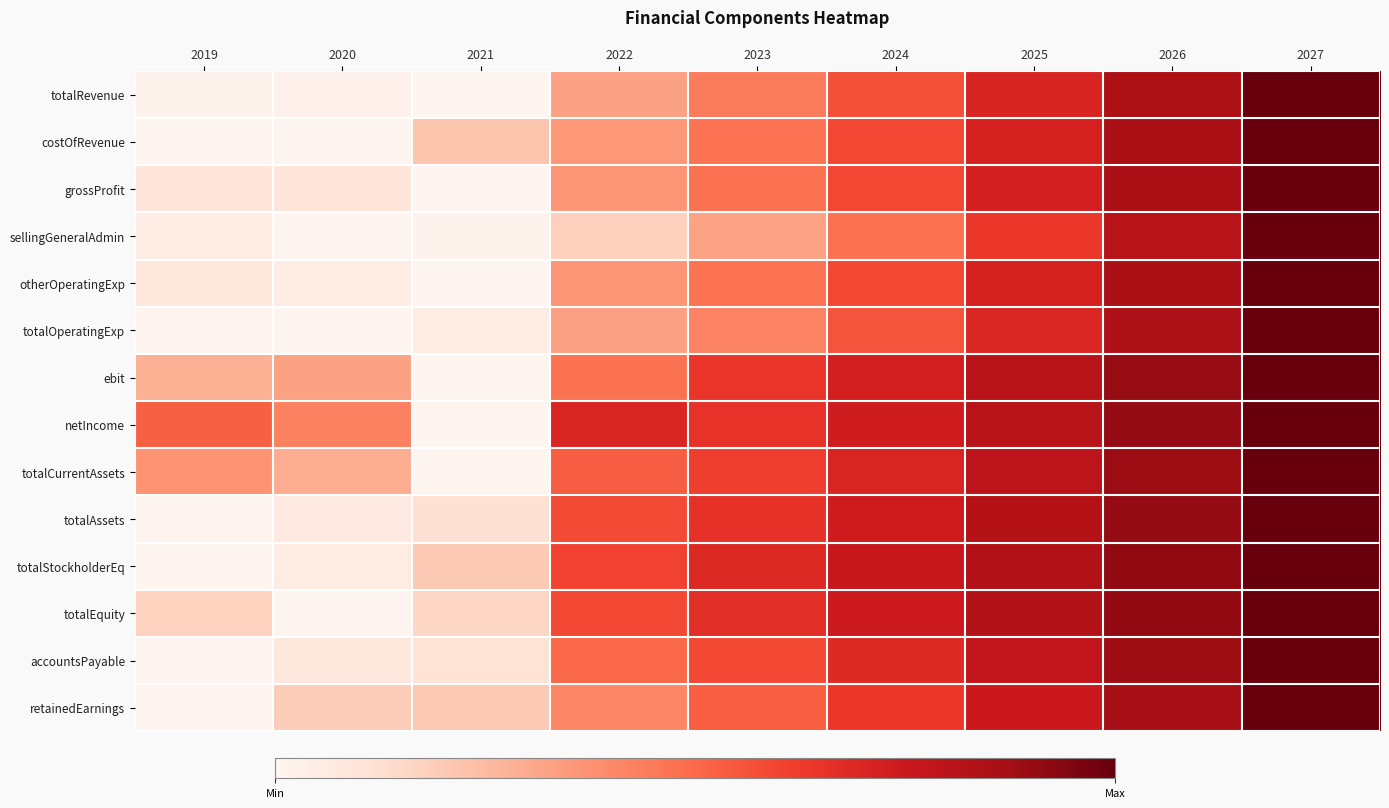

Reading left to right, what are all the values shown in this chart?

totalRevenue: 2019=0.0	2020=0.0	2021=0.0	2022=0.3	2023=0.4	2024=0.6	2025=0.7	2026=0.8	2027=1.0
costOfRevenue: 2019=0.0	2020=0.0	2021=0.2	2022=0.4	2023=0.5	2024=0.6	2025=0.7	2026=0.9	2027=1.0
grossProfit: 2019=0.1	2020=0.1	2021=0.0	2022=0.4	2023=0.5	2024=0.6	2025=0.7	2026=0.9	2027=1.0
sellingGeneralAdmin: 2019=0.0	2020=0.0	2021=0.0	2022=0.2	2023=0.3	2024=0.5	2025=0.6	2026=0.8	2027=1.0
otherOperatingExp: 2019=0.1	2020=0.0	2021=0.0	2022=0.4	2023=0.5	2024=0.6	2025=0.7	2026=0.9	2027=1.0
totalOperatingExp: 2019=0.0	2020=0.0	2021=0.1	2022=0.3	2023=0.4	2024=0.6	2025=0.7	2026=0.8	2027=1.0
ebit: 2019=0.3	2020=0.3	2021=0.0	2022=0.5	2023=0.6	2024=0.7	2025=0.8	2026=0.9	2027=1.0
netIncome: 2019=0.5	2020=0.4	2021=0.0	2022=0.7	2023=0.7	2024=0.7	2025=0.8	2026=0.9	2027=1.0
totalCurrentAssets: 2019=0.4	2020=0.3	2021=0.0	2022=0.5	2023=0.6	2024=0.7	2025=0.8	2026=0.9	2027=1.0
totalAssets: 2019=0.0	2020=0.1	2021=0.1	2022=0.6	2023=0.7	2024=0.7	2025=0.8	2026=0.9	2027=1.0
totalStockholderEq: 2019=0.0	2020=0.1	2021=0.2	2022=0.6	2023=0.7	2024=0.8	2025=0.8	2026=0.9	2027=1.0
totalEquity: 2019=0.2	2020=0.0	2021=0.2	2022=0.6	2023=0.7	2024=0.7	2025=0.8	2026=0.9	2027=1.0
accountsPayable: 2019=0.0	2020=0.1	2021=0.1	2022=0.5	2023=0.6	2024=0.7	2025=0.8	2026=0.9	2027=1.0
retainedEarnings: 2019=0.0	2020=0.2	2021=0.2	2022=0.4	2023=0.5	2024=0.6	2025=0.7	2026=0.9	2027=1.0